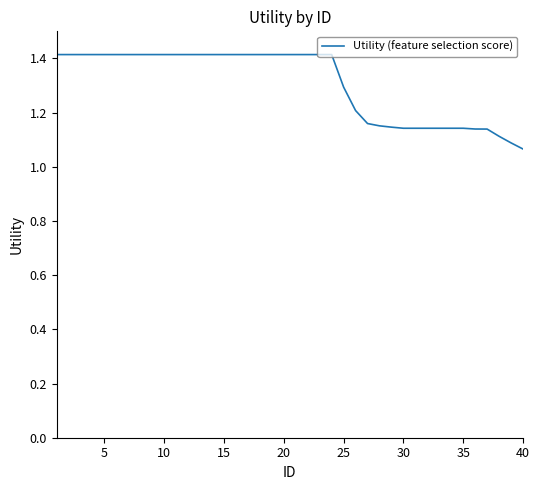

What is the difference between the maximum and minimum values?

0.3